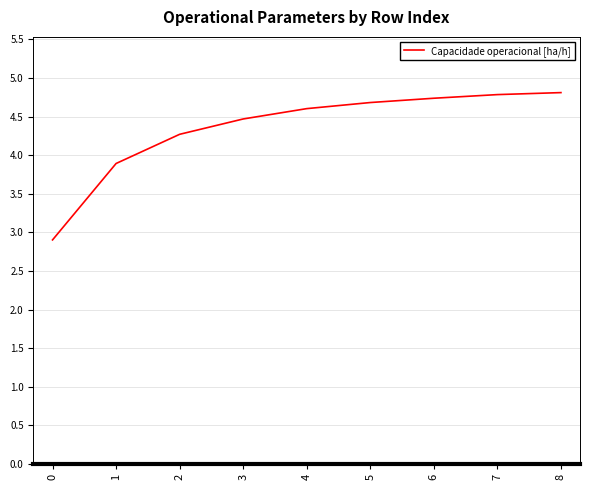

Which has a higher value, 3 or 7?

7